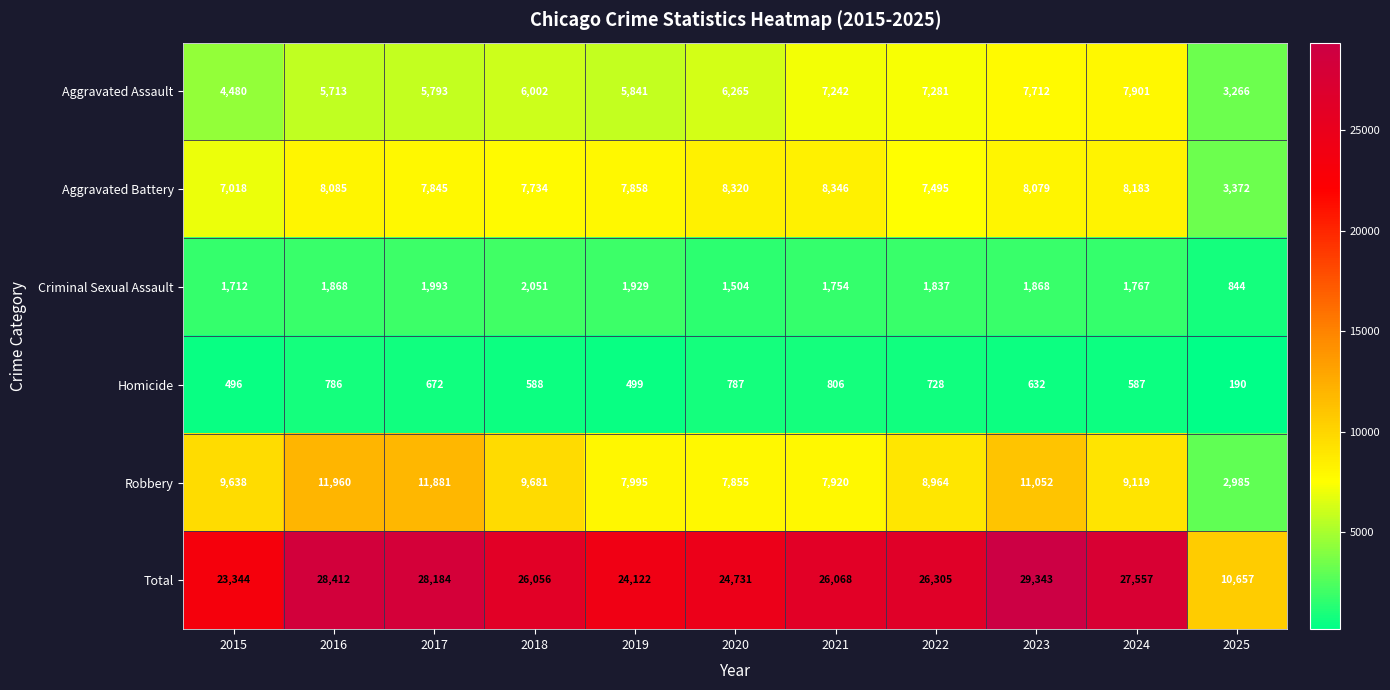

What is the sum of the Aggravated Battery values at 2022 and 2024?

15678